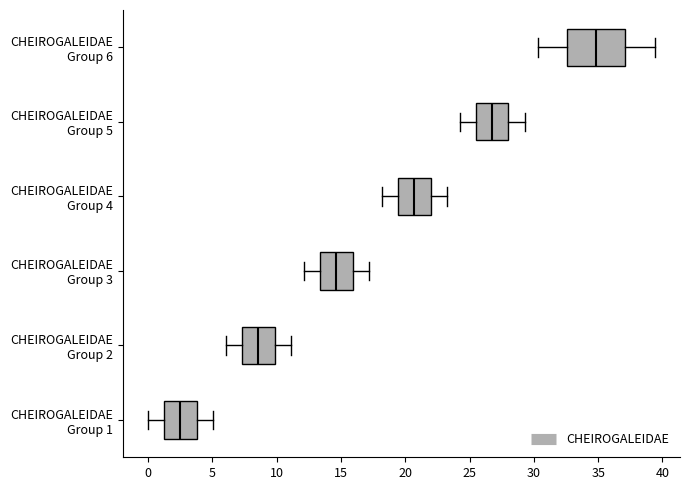

Which box's median line is the furthest to the right?

CHEIROGALEIDAE Group 6